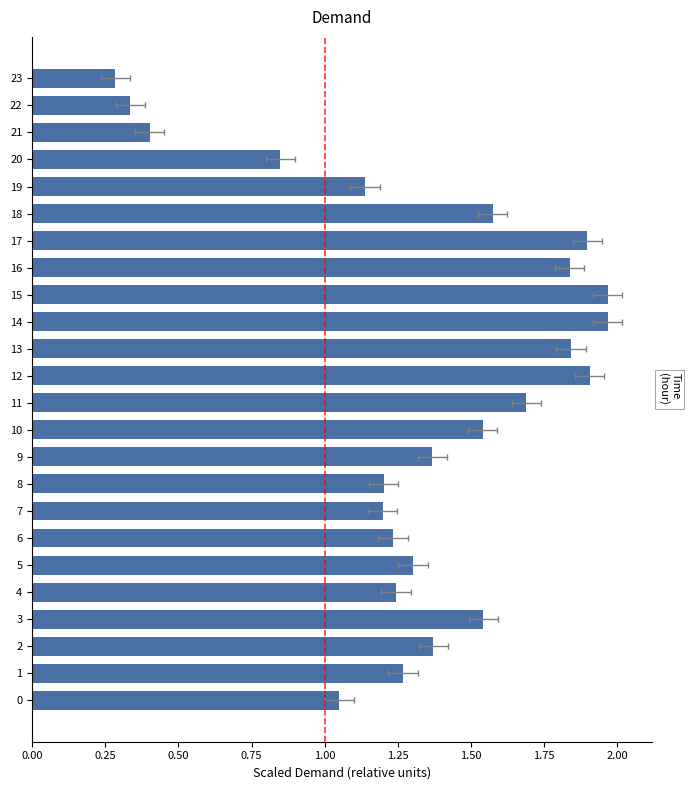

What is the average value?

1.3